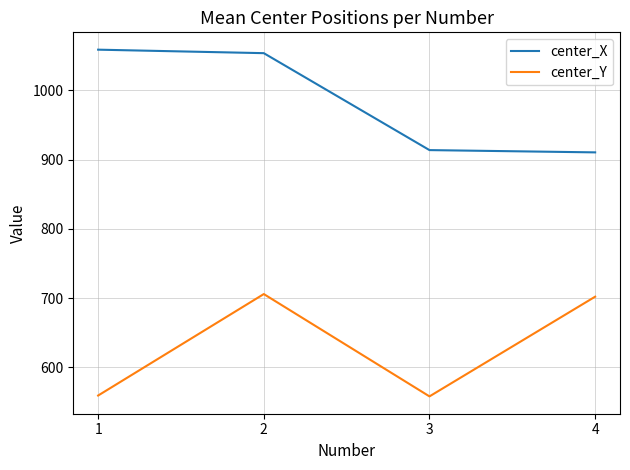

What are all the series names shown in the legend?

center_X, center_Y